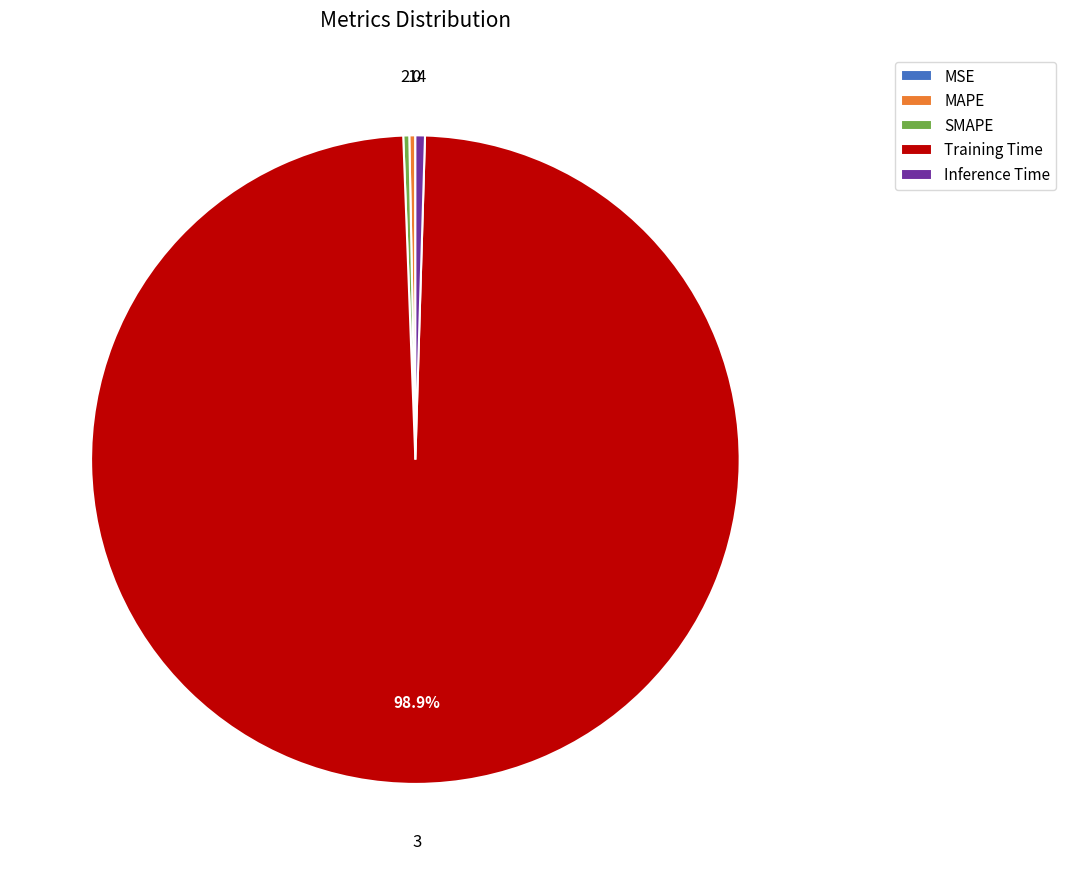

What is the largest slice in the pie chart?

Training Time